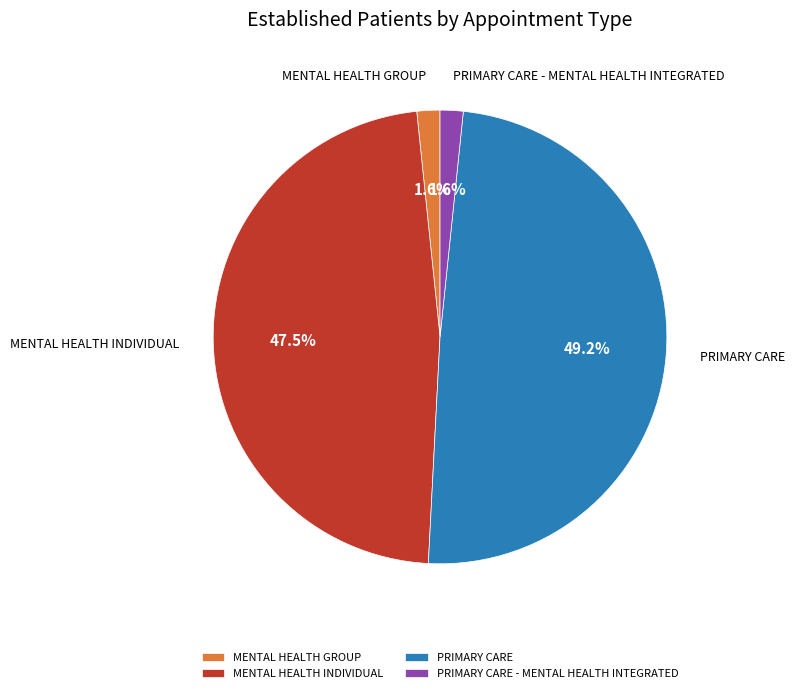

Do PRIMARY CARE and MENTAL HEALTH INDIVIDUAL together represent more than half of the pie?

Yes